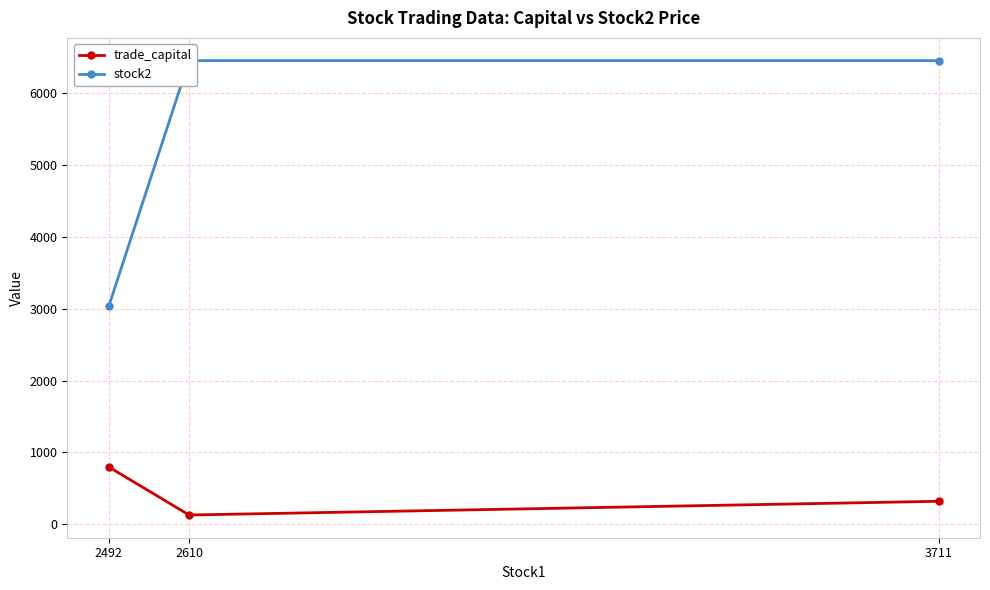

Is it true that stock2 equals 3034.0 at 2492?

True